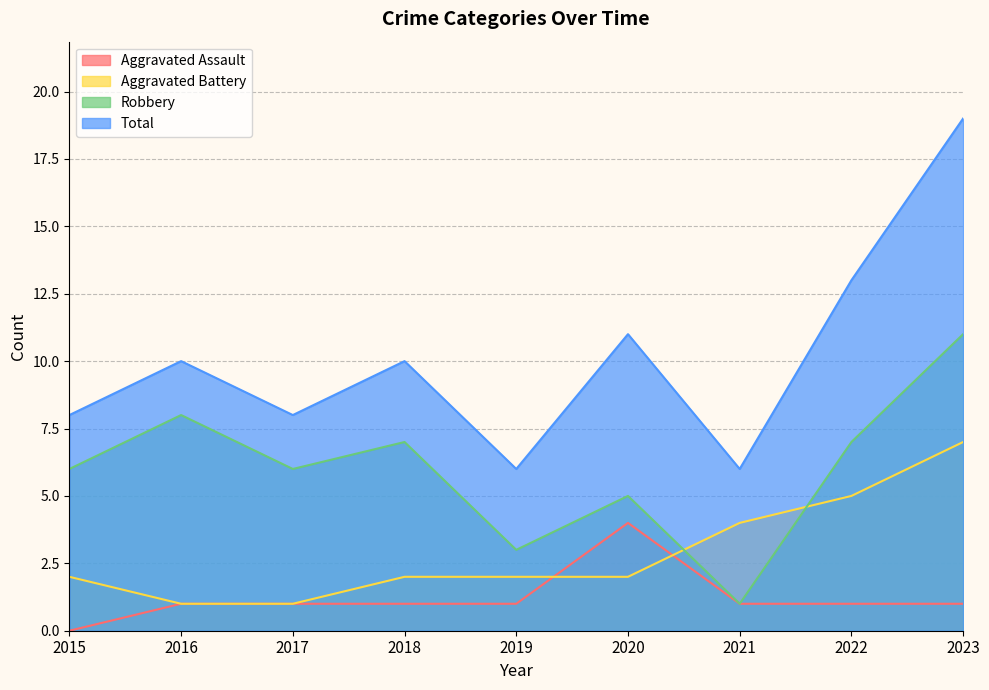

True or false: Aggravated Assault and Total cross at least once.

False